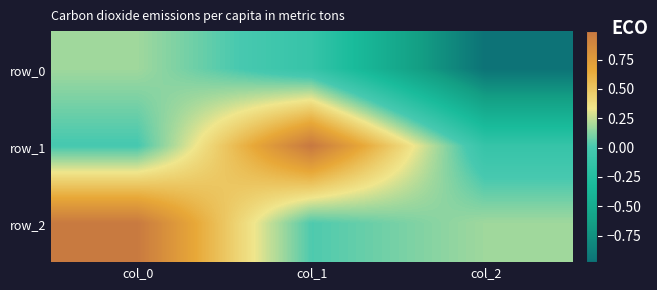

What is the maximum value shown in the chart?

1.0